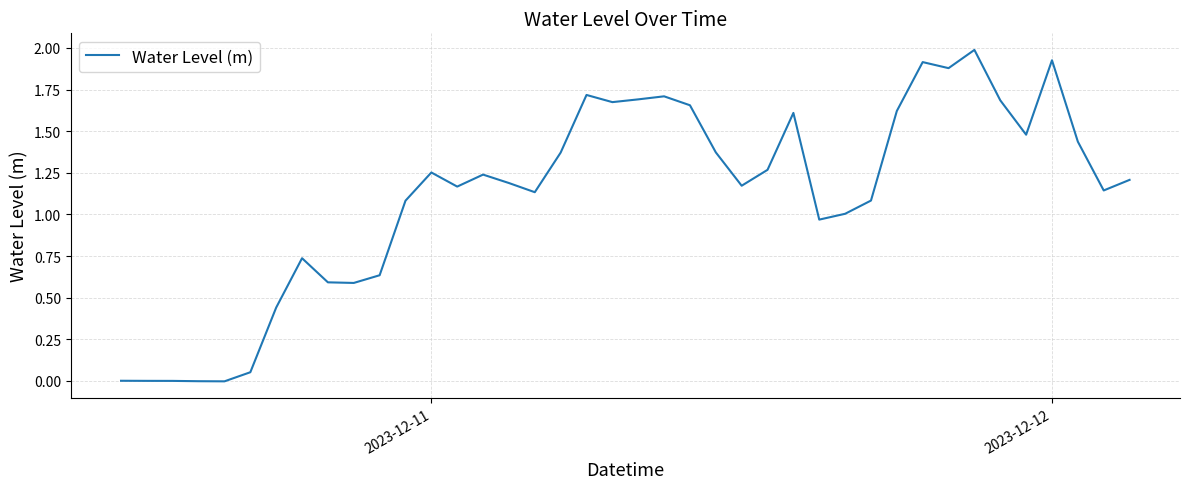

What is the greatest value displayed?

2.0